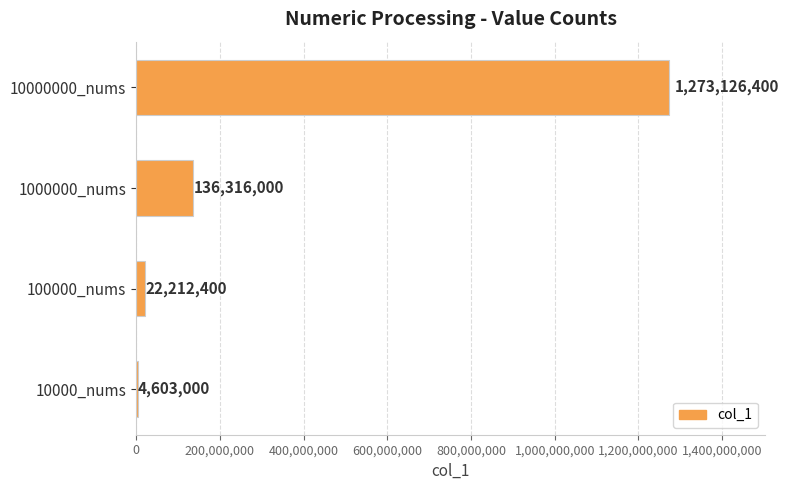

True or false: the data shows 136316000 at 1000000_nums.

True